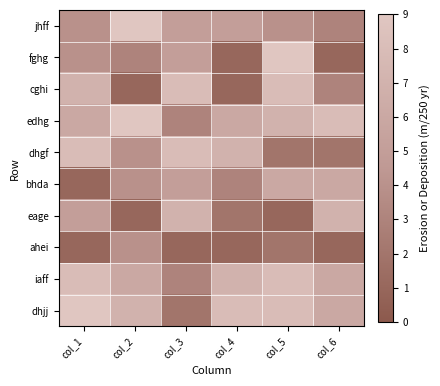

What is the greatest value displayed?

9